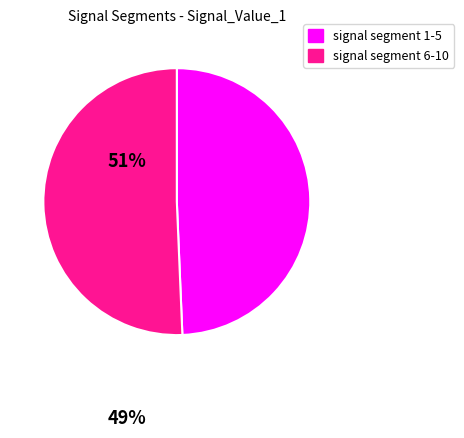

Is there any slice that represents more than half of the pie?

Yes